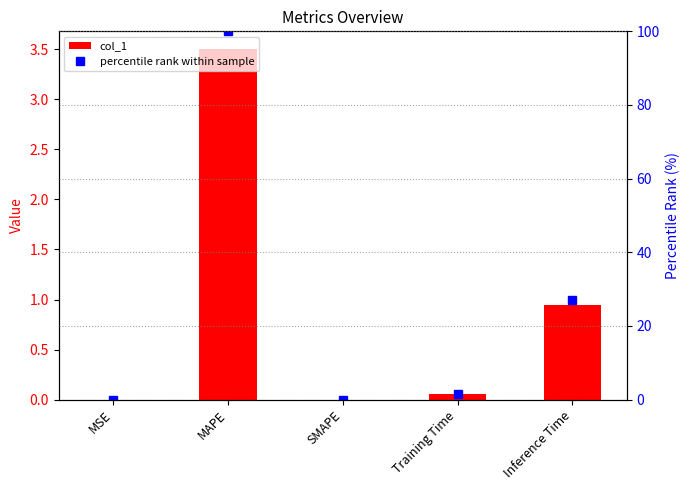

Which series has the largest total across all categories?

percentile rank within sample